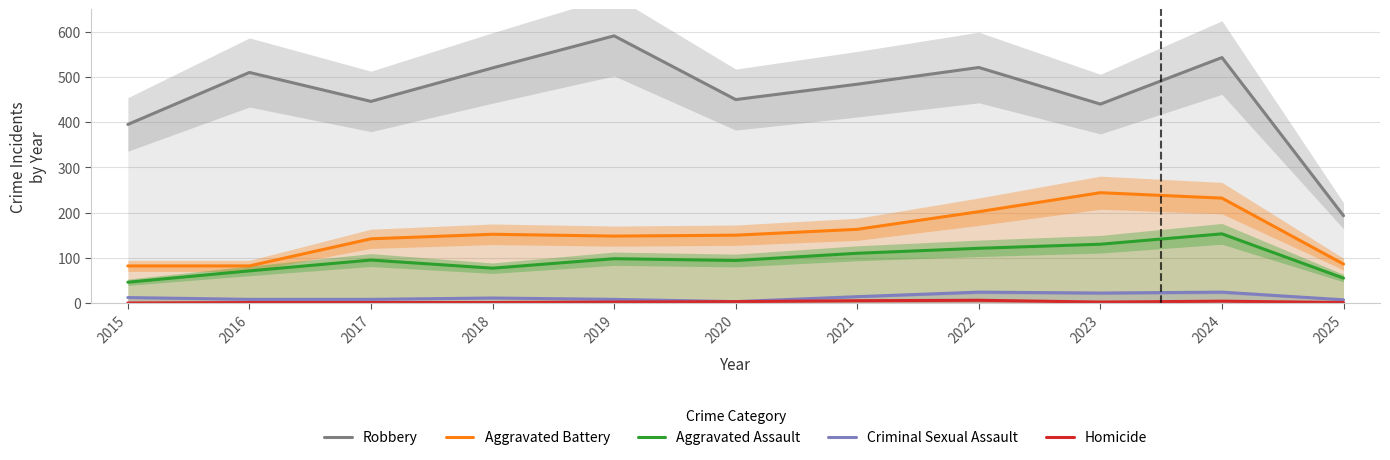

What is the value of the Aggravated Battery point at the 10th from the left?

232